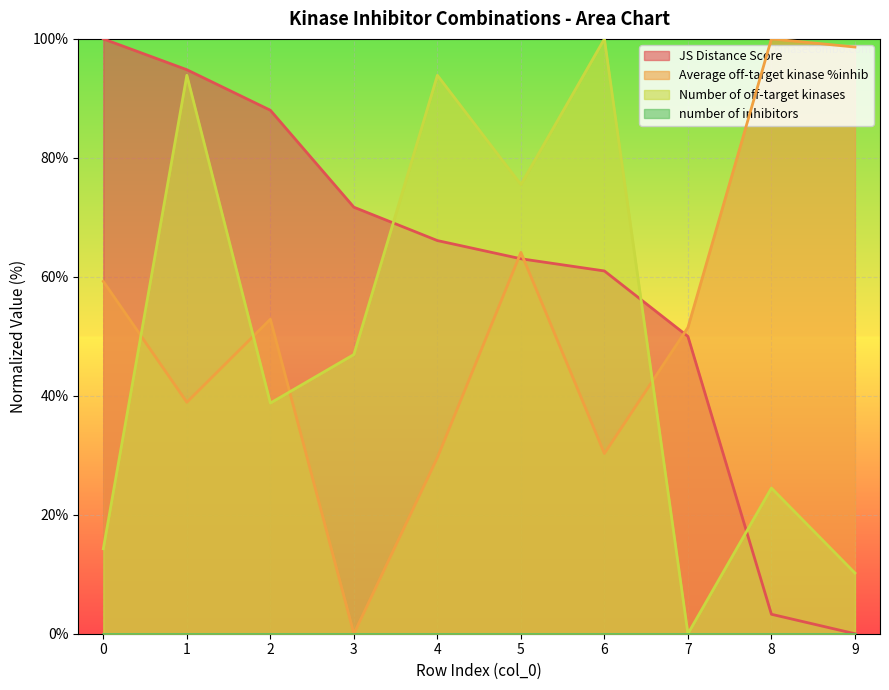

Where do JS Distance Score and Number of off-target kinases first cross each other?

3 and 4